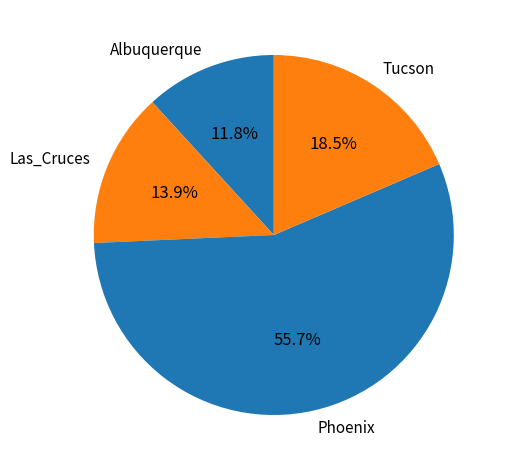

Rank the categories by value from highest to lowest.

Phoenix, Tucson, Las_Cruces, Albuquerque